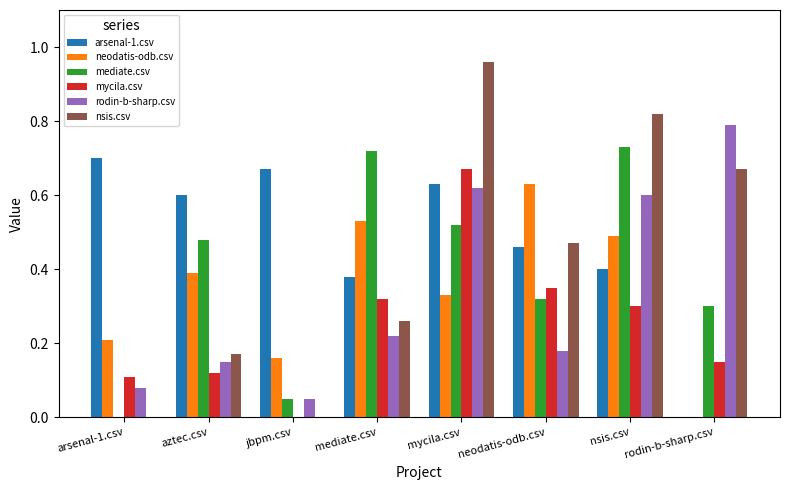

Is it true that arsenal-1.csv equals 0.7 at arsenal-1.csv?

True